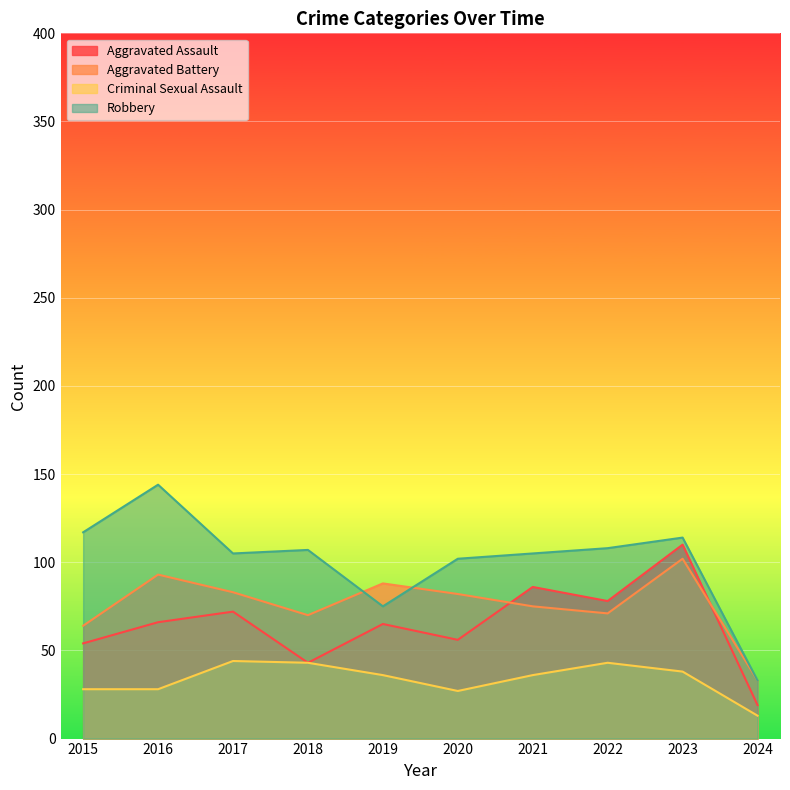

Where does the Criminal Sexual Assault series first go above 36?

2017